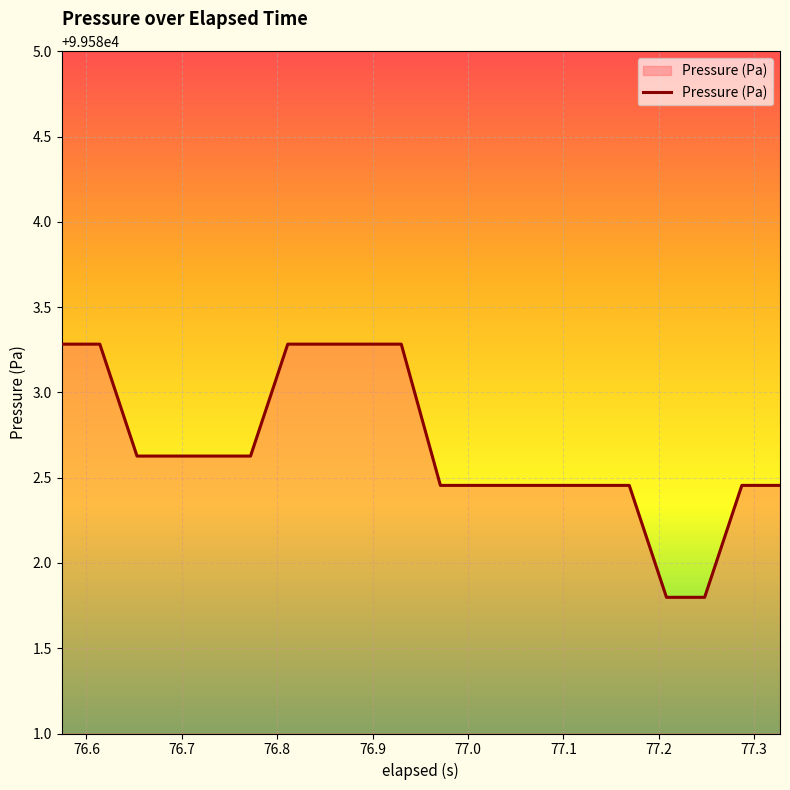

What is the difference between the maximum and minimum values?

1.5